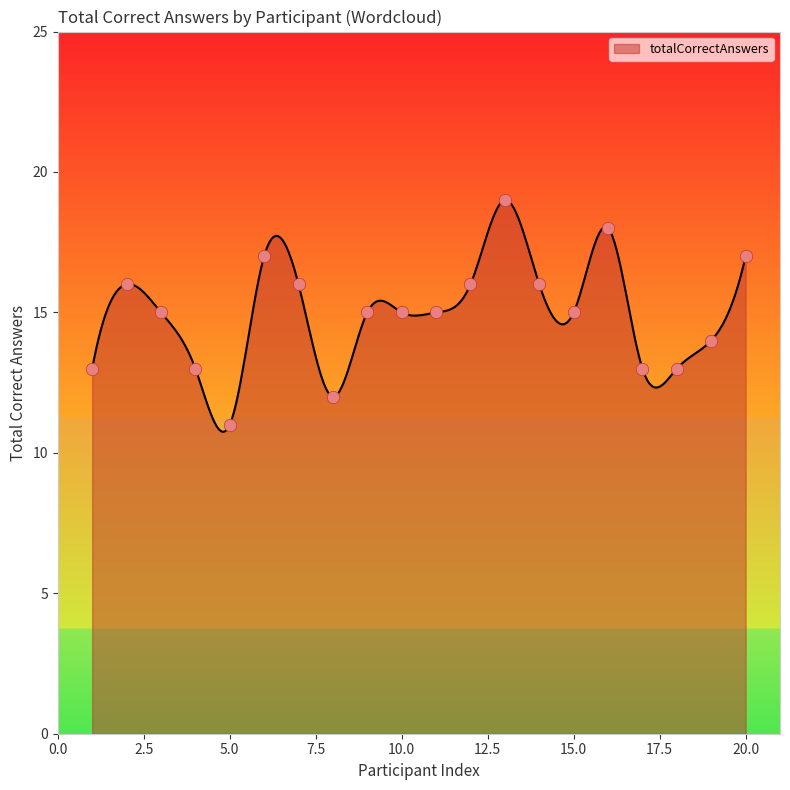

Between 5 and 1, which is larger?

1